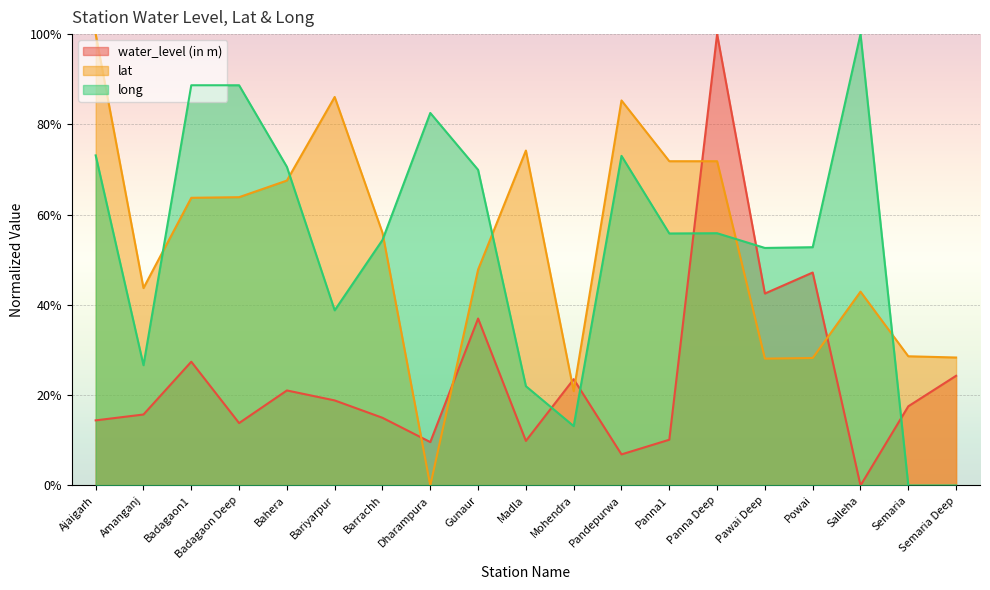

At Amanganj, list the series in order from largest to smallest.

lat, long, water_level (in m)